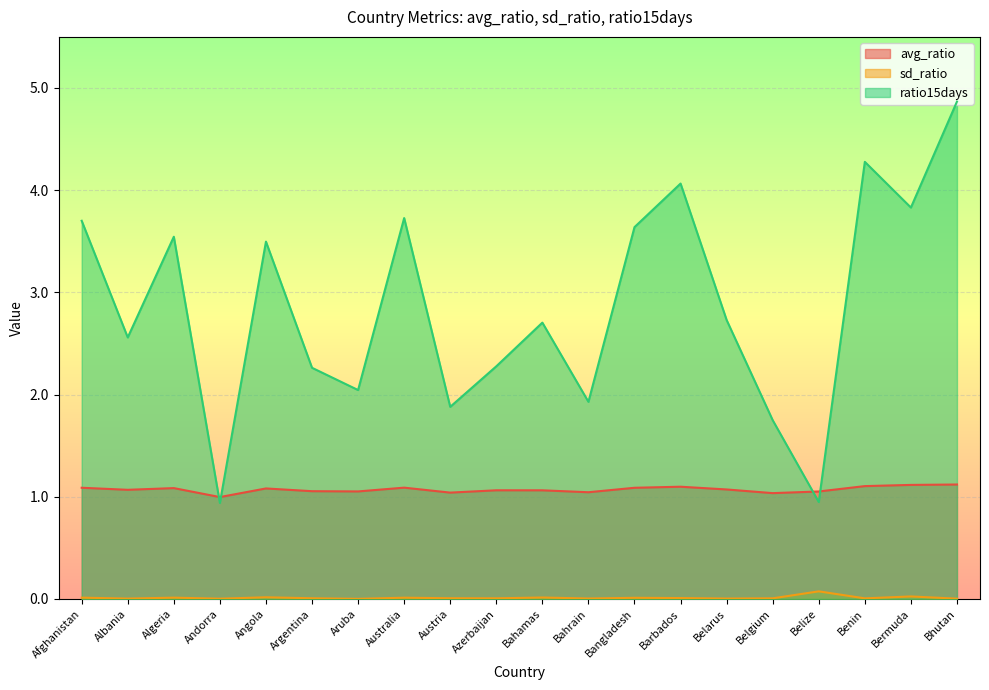

True or false: sd_ratio and ratio15days intersect in this chart.

False